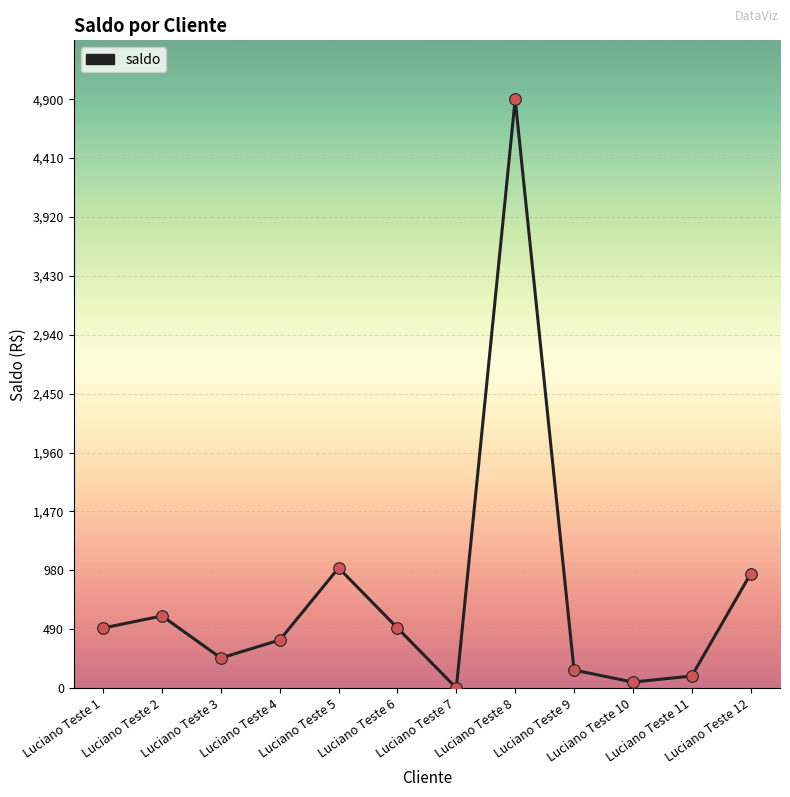

Between Luciano Teste 12 and Luciano Teste 5, which is larger?

Luciano Teste 5